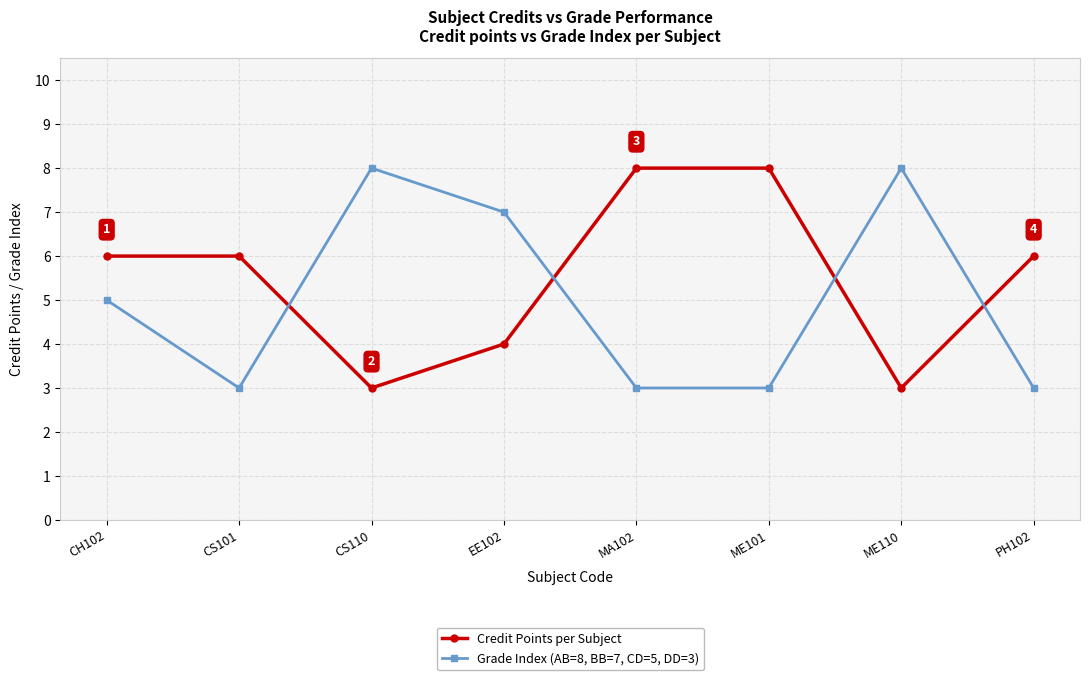

Where is the first local maximum for Grade Index (AB=8, BB=7, CD=5, DD=3)?

CS110